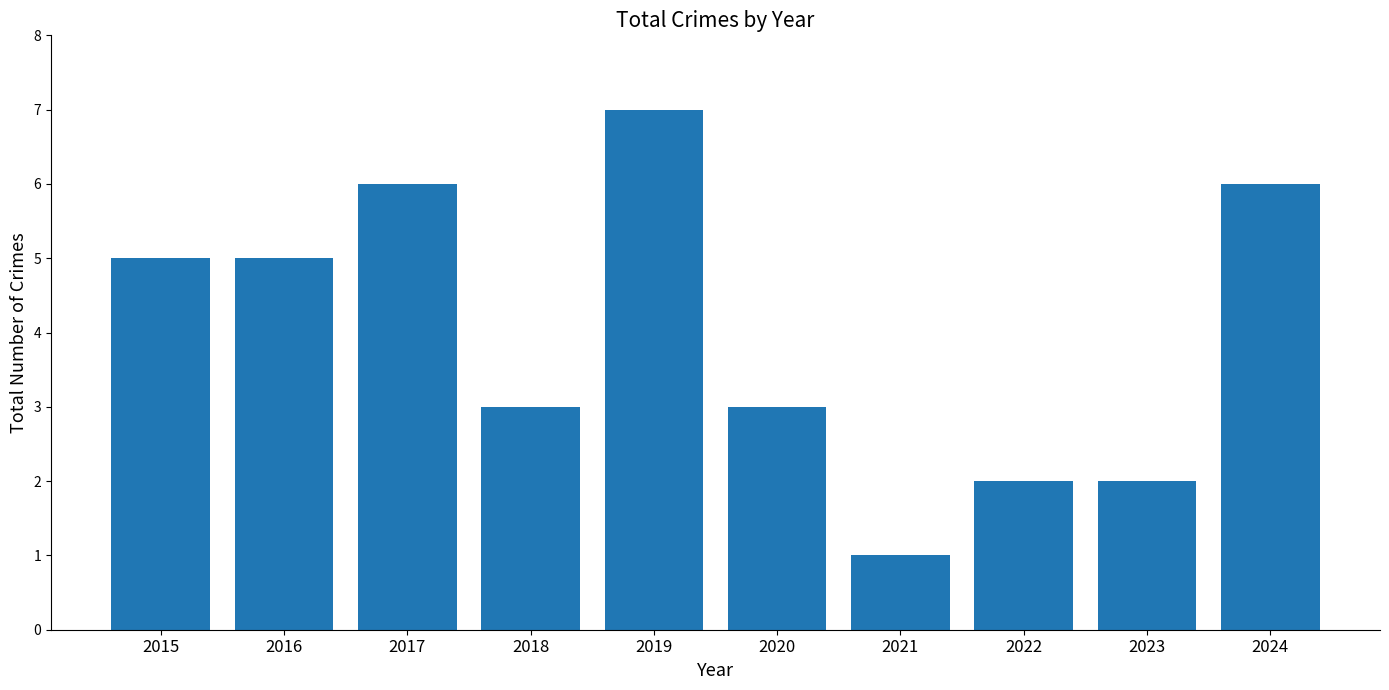

How many values are between 2 and 6?

8